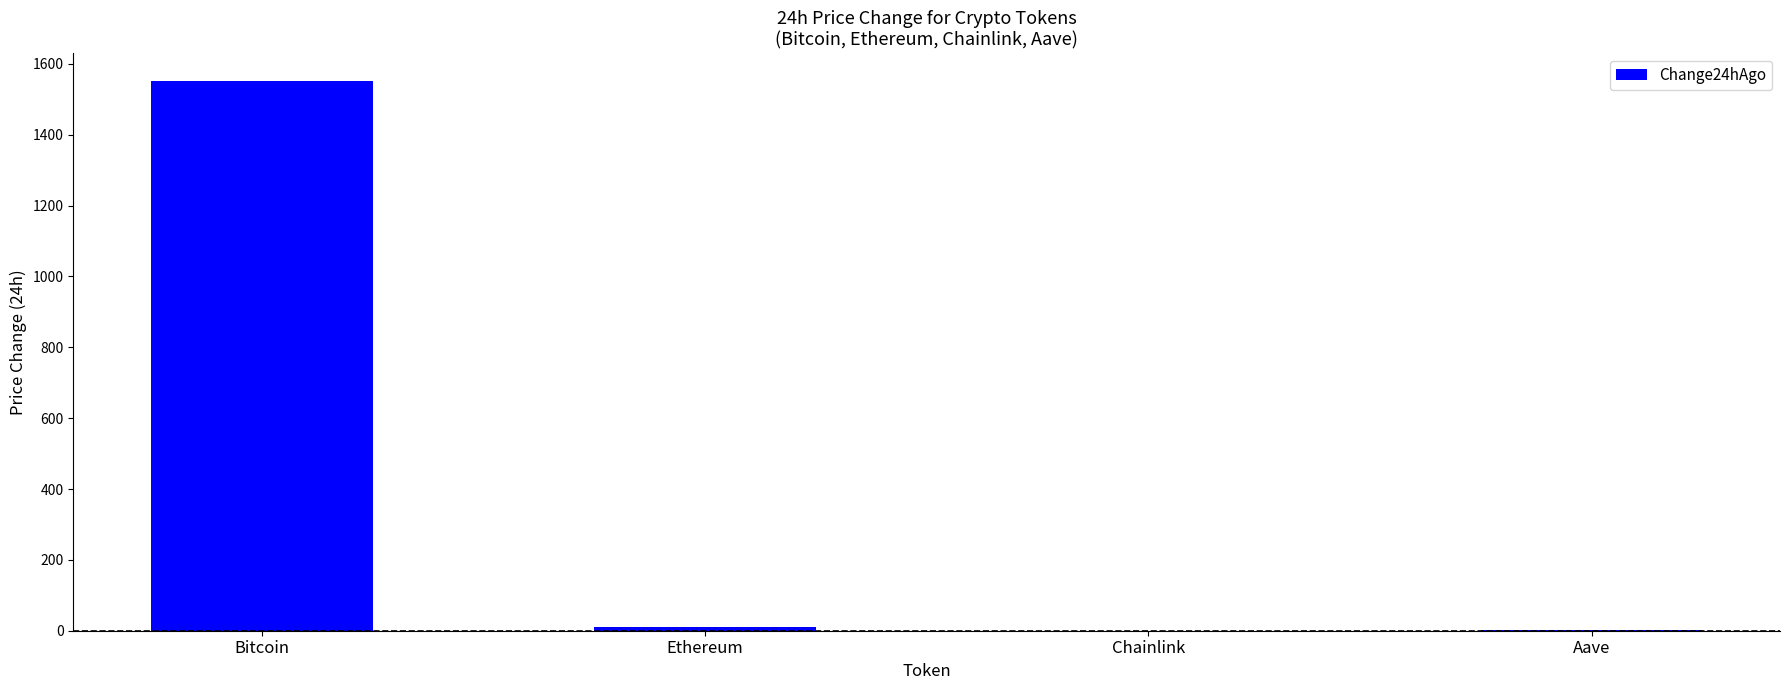

At which category does the chart reach its peak across all series?

Bitcoin